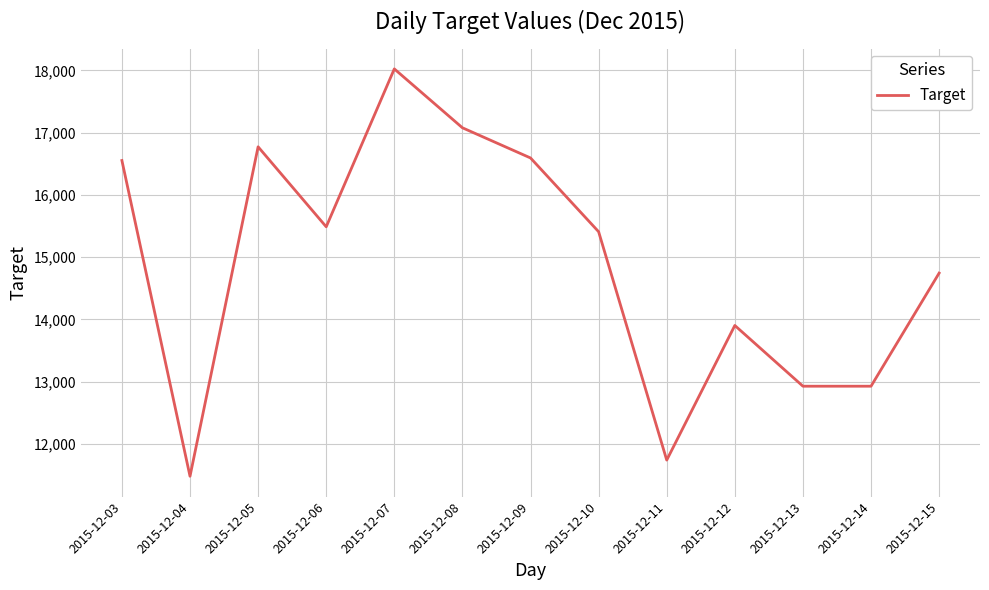

Reading left to right, what are all the values shown in this chart?

2015-12-03=16552.8	2015-12-04=11481.6	2015-12-05=16772.8	2015-12-06=15488.0	2015-12-07=18024.0	2015-12-08=17078.4	2015-12-09=16593.6	2015-12-10=15408.8	2015-12-11=11740.8	2015-12-12=13903.2	2015-12-13=12927.6	2015-12-14=12927.6	2015-12-15=14744.4